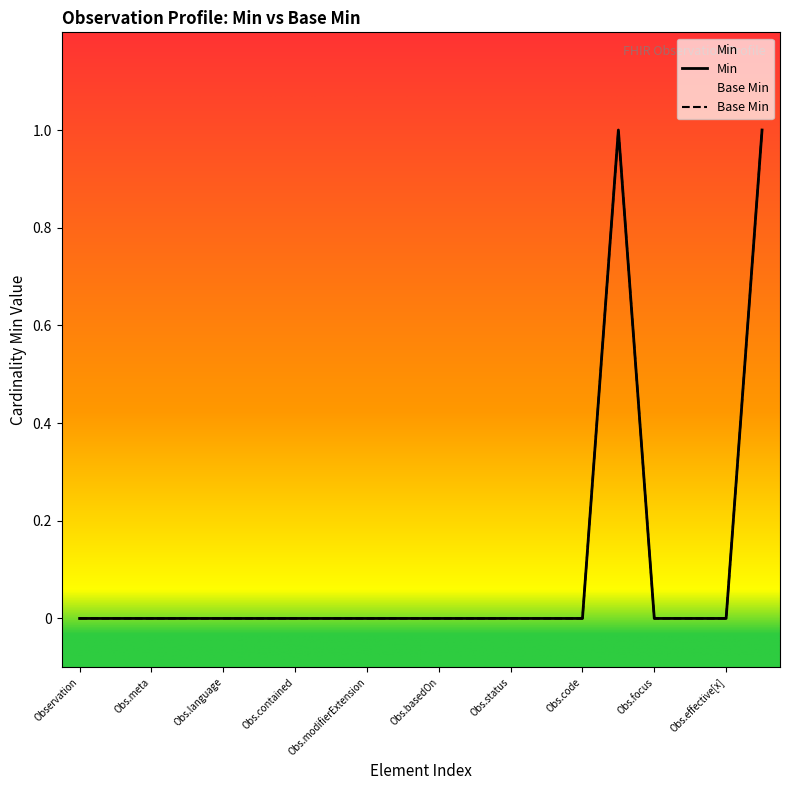

True or false: Base Min and Min intersect in this chart.

False